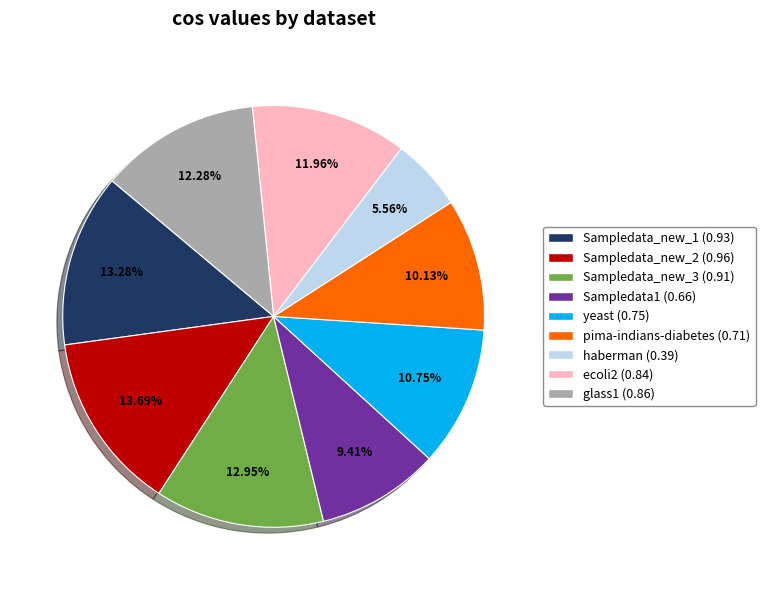

What is the smallest slice in the pie chart?

haberman